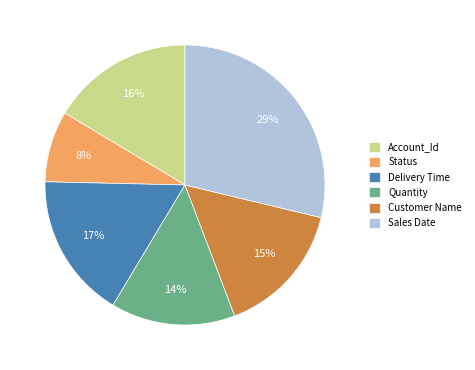

Is the sum of Status and Quantity greater than half?

No